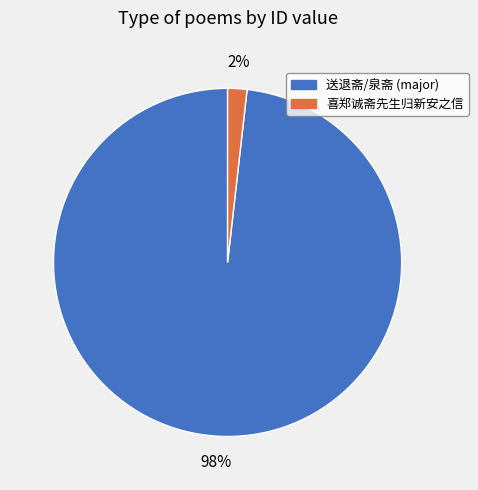

To the nearest percent, what is the average slice percentage?

50%